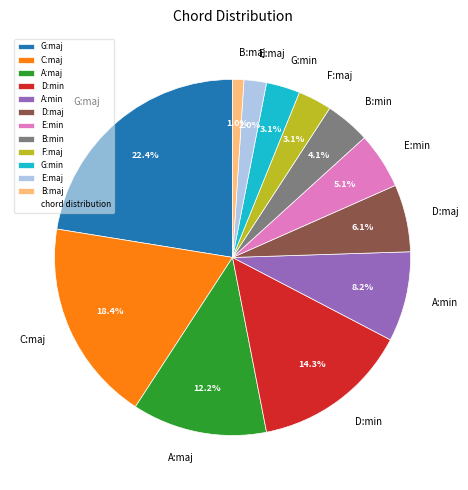

To the nearest percent, what percentage of the pie is D:min?

14%